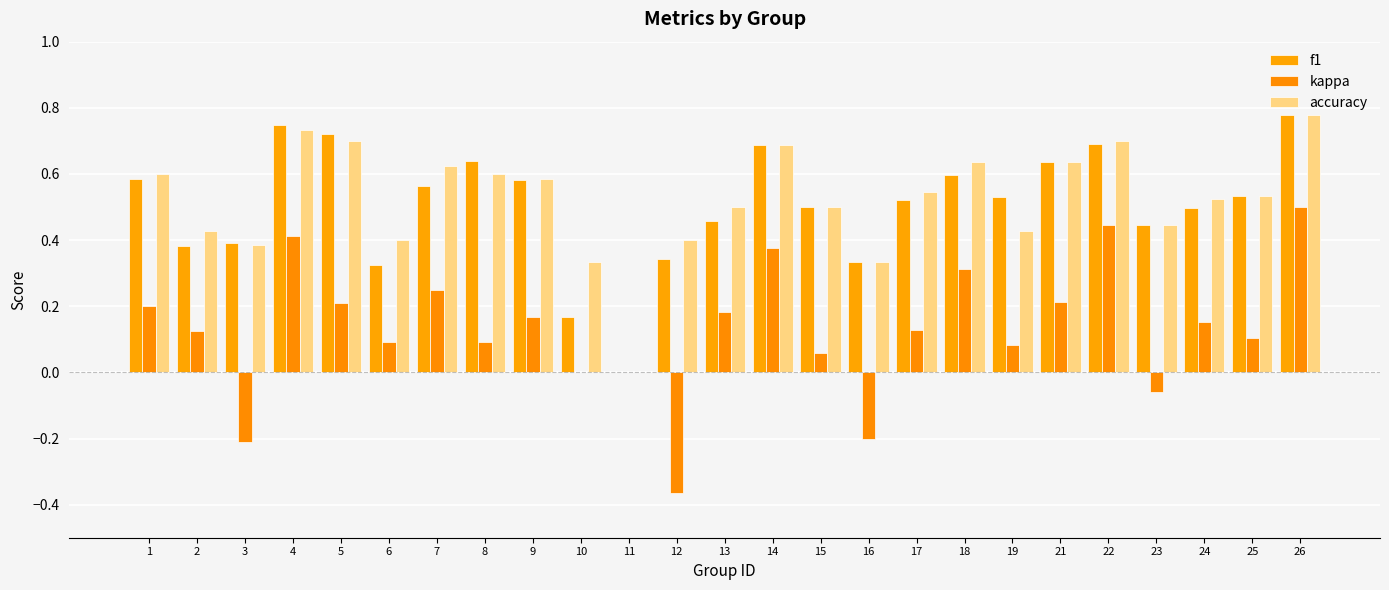

How many groups of bars are there?

25